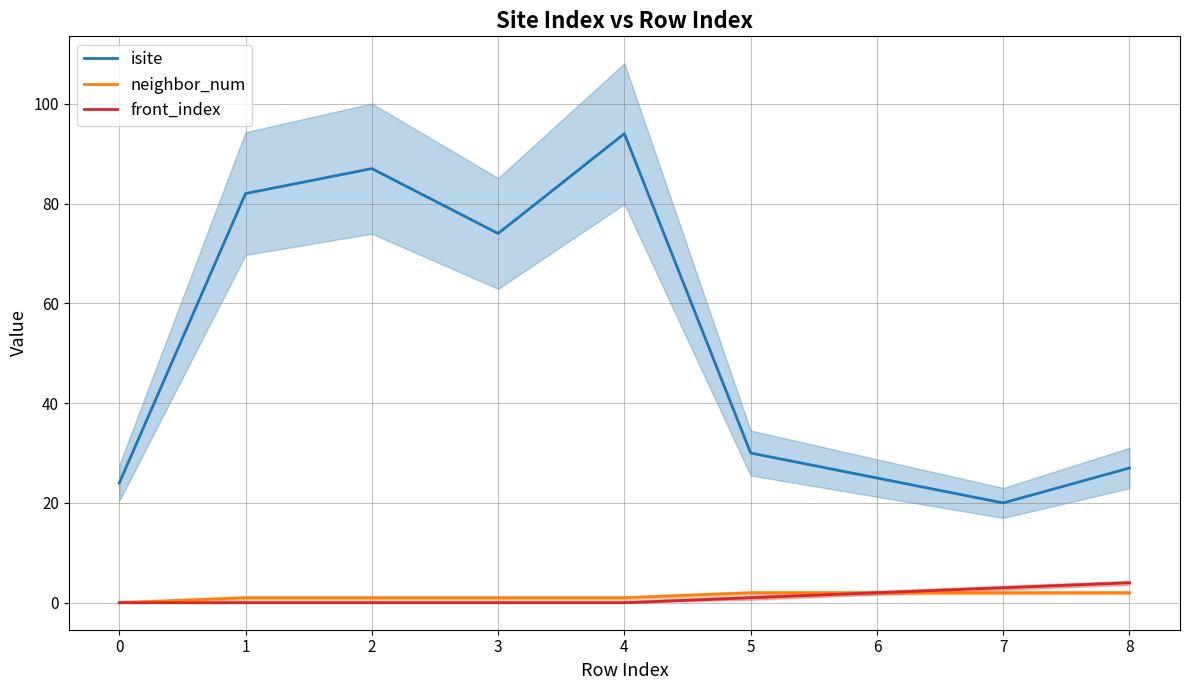

What is the difference between the maximum and minimum values in the isite series?

74